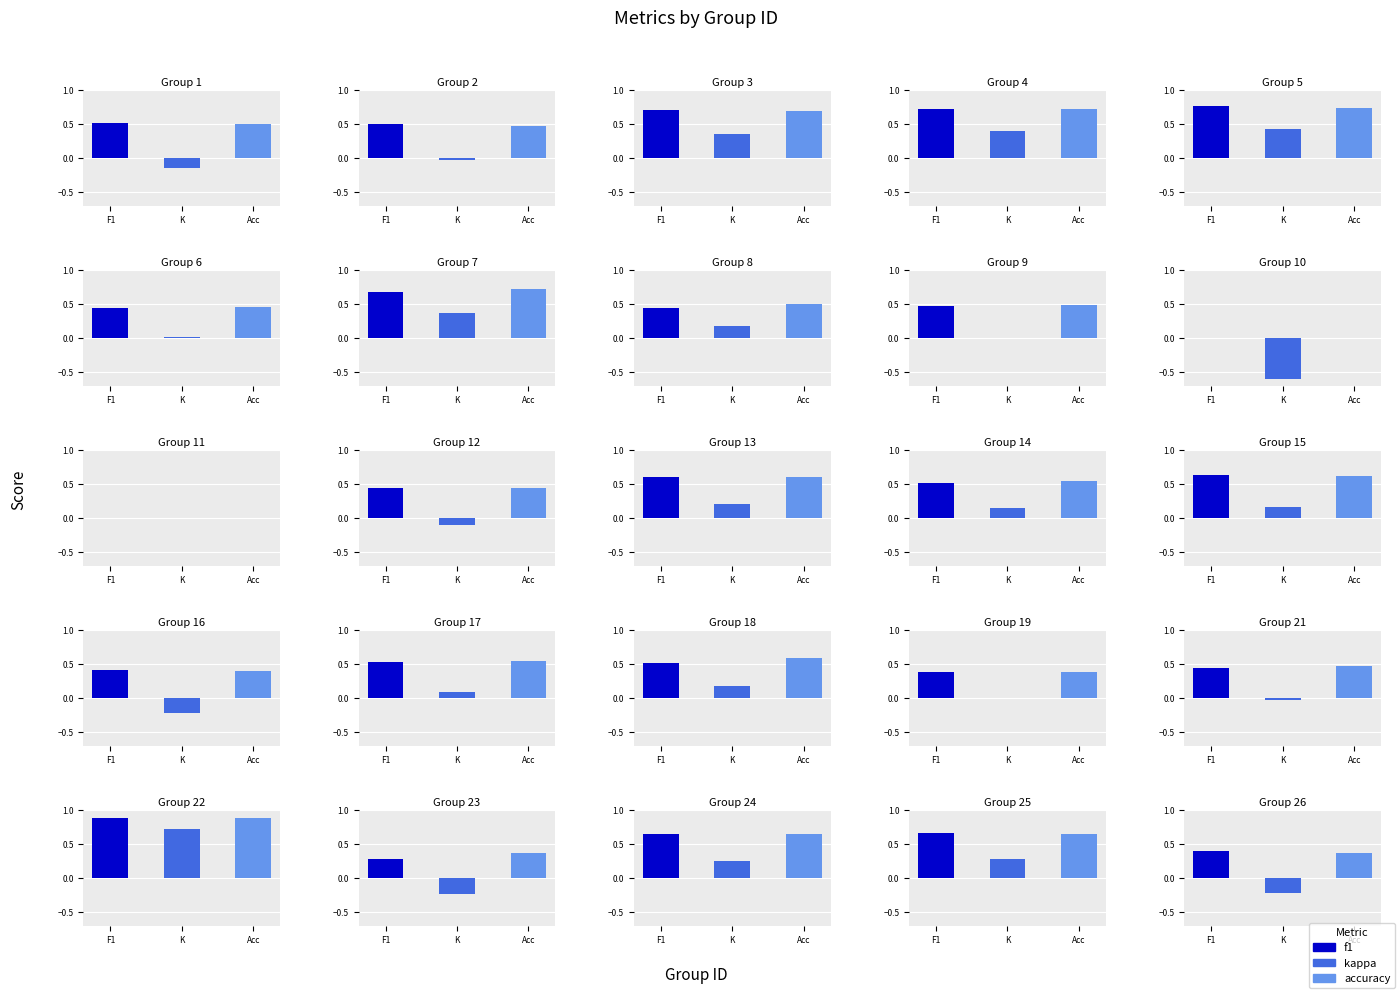

Reading left to right, extract all data points from this chart.

f1: 1=0.5	2=0.5	3=0.7	4=0.7	5=0.8	6=0.4	7=0.7	8=0.4	9=0.5	10=0.0	11=0.0	12=0.4	13=0.6	14=0.5	15=0.6	16=0.4	17=0.5	18=0.5	19=0.4	21=0.4	22=0.9	23=0.3	24=0.6	25=0.7	26=0.4
kappa: 1=-0.1	2=-0.0	3=0.4	4=0.4	5=0.4	6=0.0	7=0.4	8=0.2	9=0.0	10=-0.6	11=0.0	12=-0.1	13=0.2	14=0.1	15=0.2	16=-0.2	17=0.1	18=0.2	19=0.0	21=-0.0	22=0.7	23=-0.2	24=0.2	25=0.3	26=-0.2
accuracy: 1=0.5	2=0.5	3=0.7	4=0.7	5=0.7	6=0.5	7=0.7	8=0.5	9=0.5	10=0.0	11=0.0	12=0.4	13=0.6	14=0.5	15=0.6	16=0.4	17=0.5	18=0.6	19=0.4	21=0.5	22=0.9	23=0.4	24=0.6	25=0.6	26=0.4